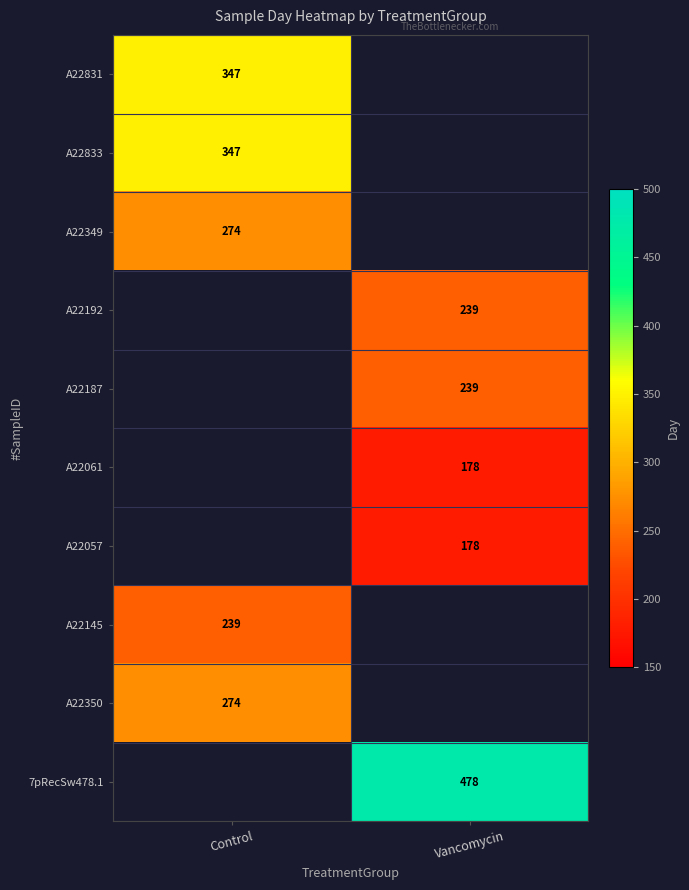

The A22831 series shows 347 at Control. True or false?

True